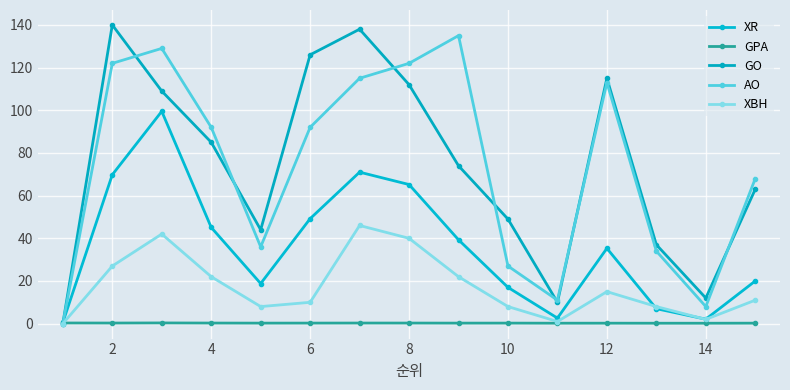

Which series has the largest total across all categories?

GO